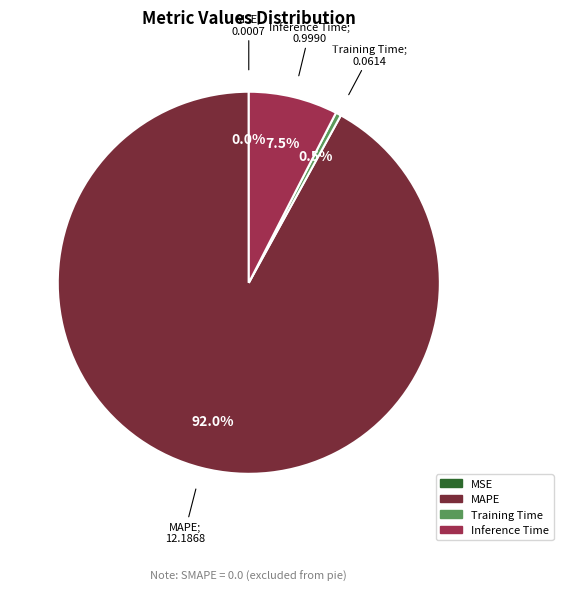

Is there a majority slice in this chart?

Yes